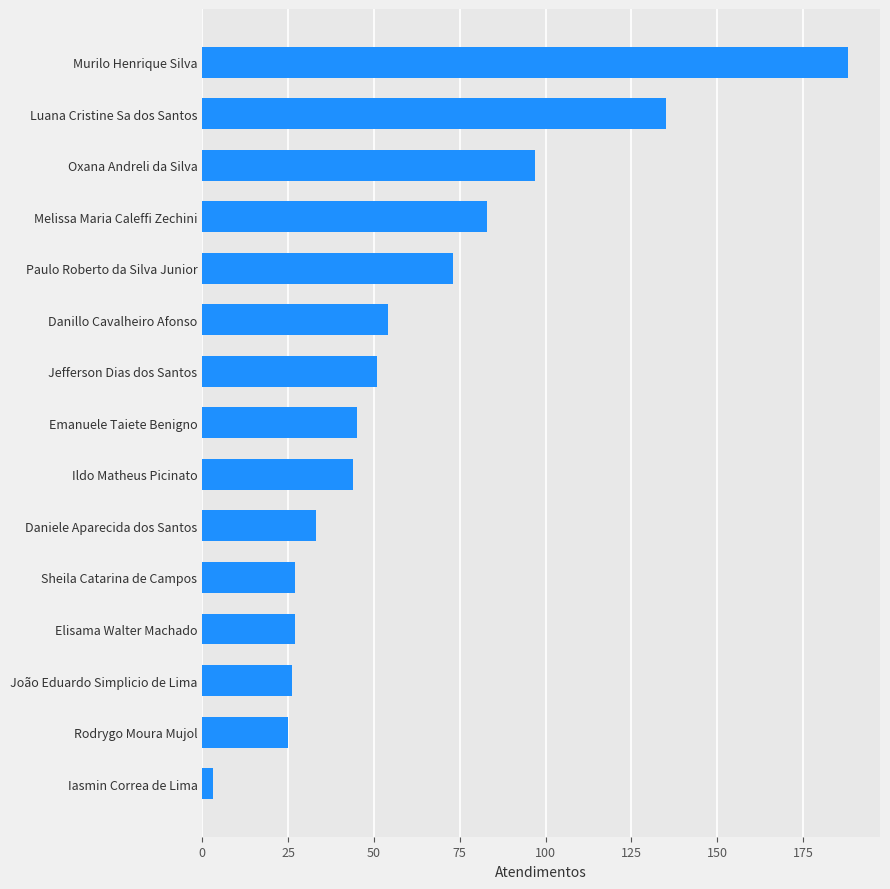

Which label corresponds to the largest value in the chart?

Murilo Henrique Silva